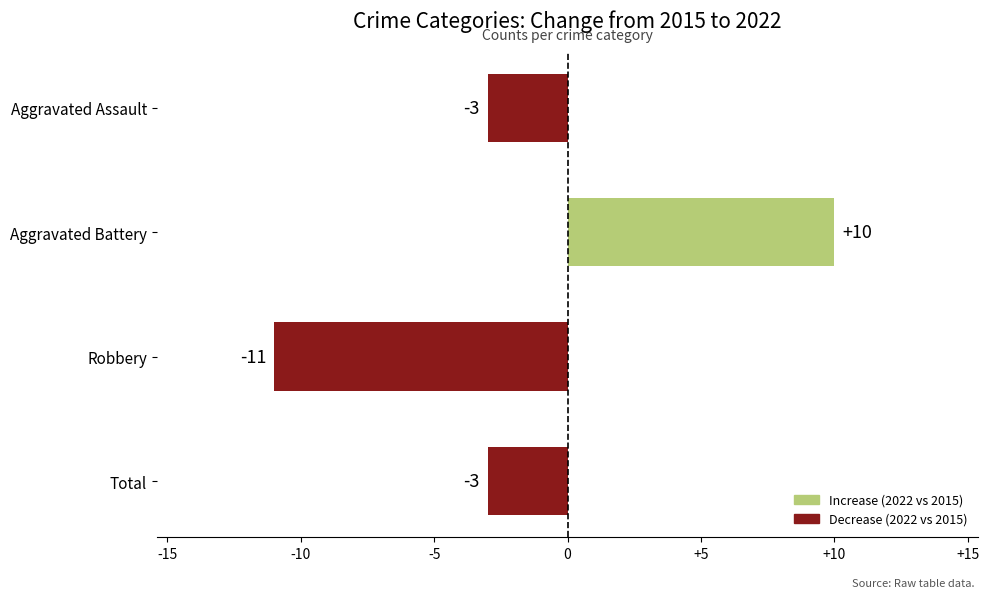

Between Aggravated Battery and Total, which is larger?

Aggravated Battery